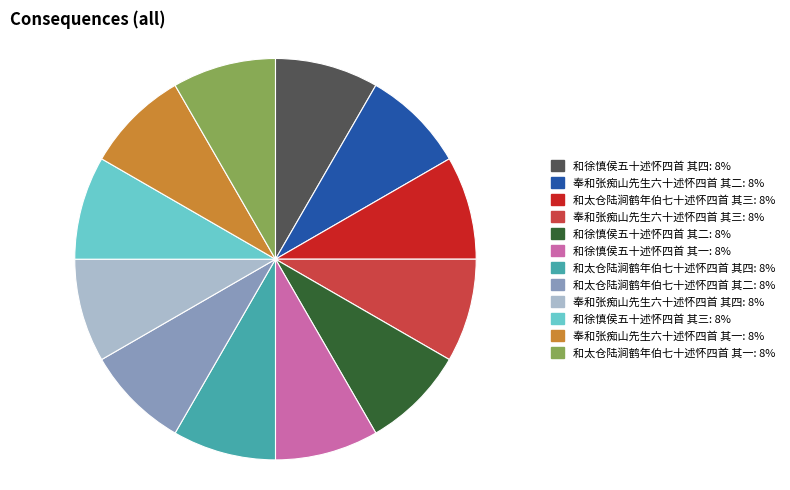

What is the ratio of the value at 奉和张痴山先生六十述怀四首 其四 to the value at 和徐慎侯五十述怀四首 其三?

1.0